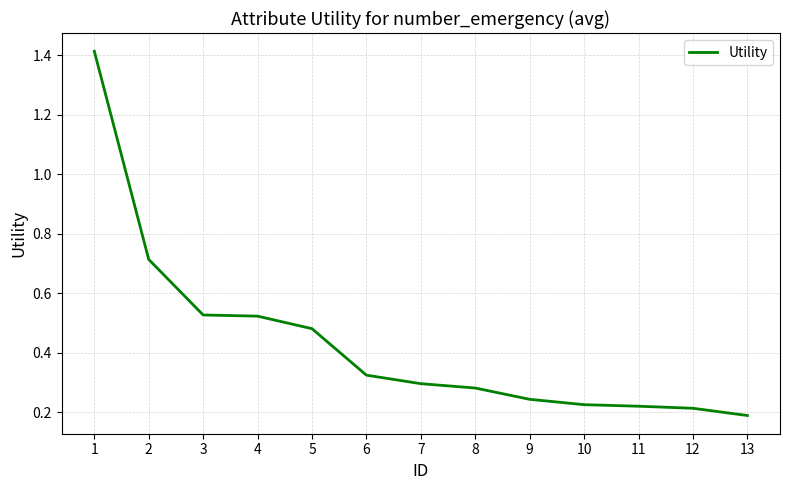

Which label corresponds to the largest value in the chart?

1